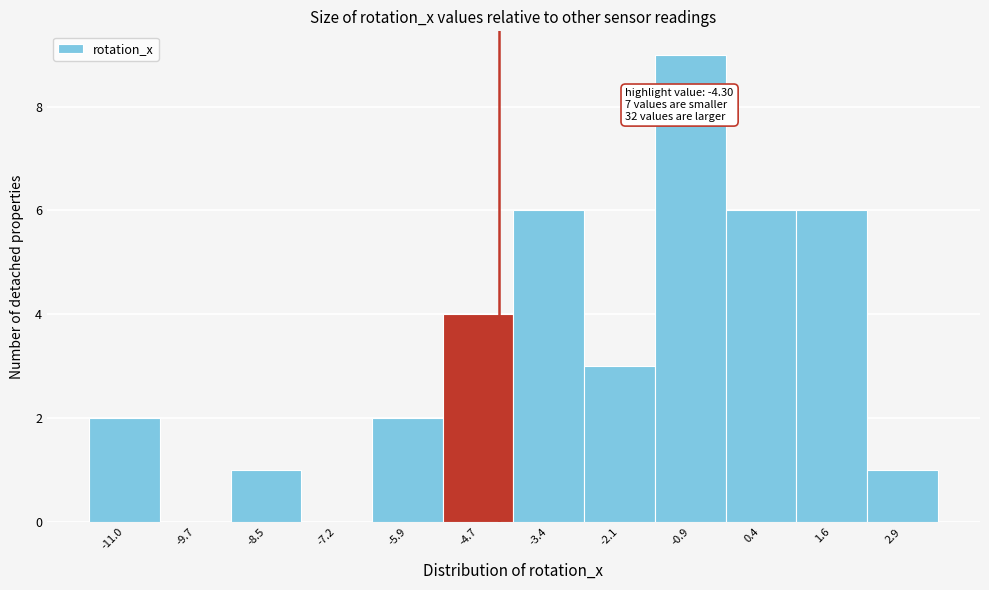

Which range on the x-axis has the tallest bar?

-1.6 to -0.2